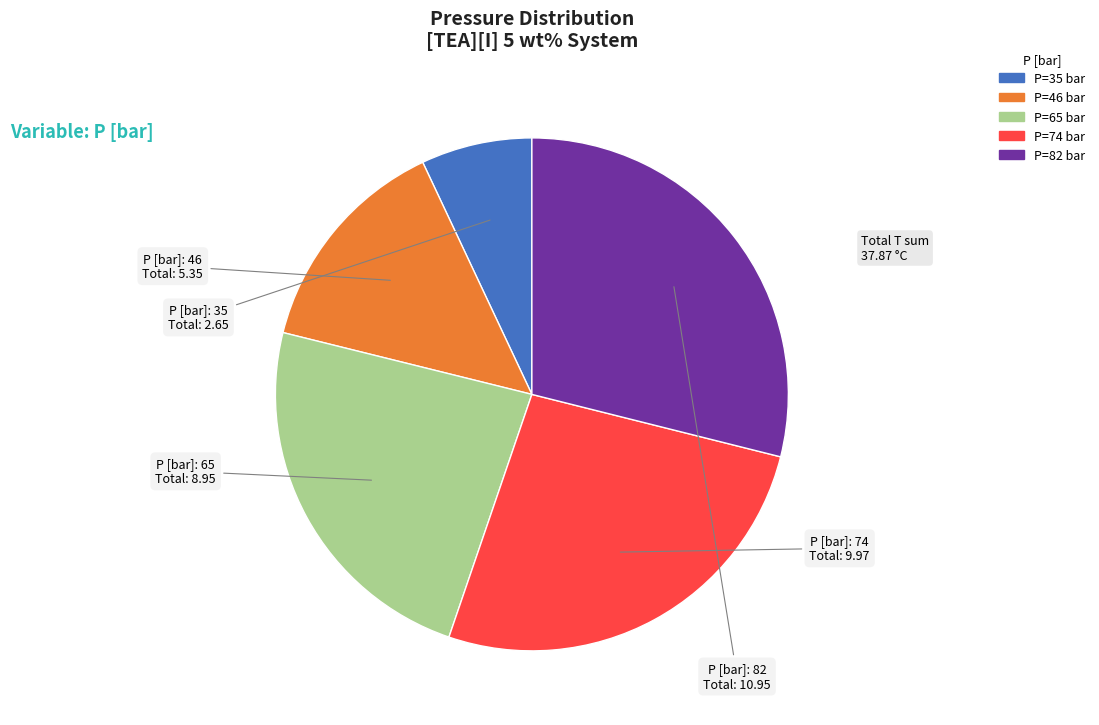

Does any single category account for the majority?

No